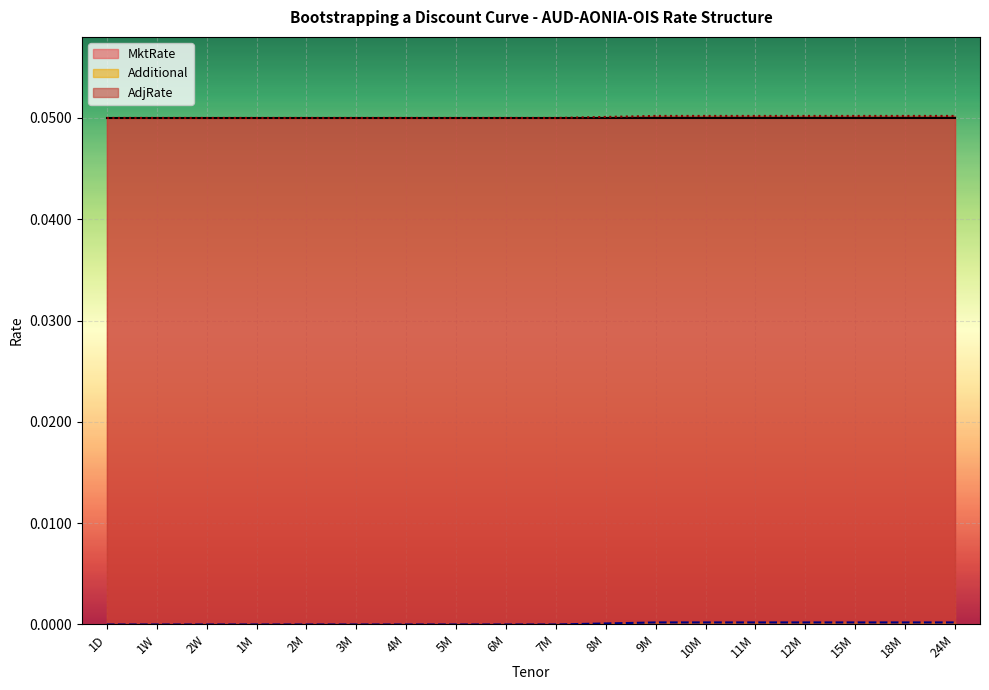

Reading left to right, transcribe all the data shown in this chart.

Additional: 1D=0.0	1W=0.0	2W=0.0	1M=0.0	2M=0.0	3M=0.0	4M=0.0	5M=0.0	6M=0.0	7M=0.0	8M=0.0	9M=0.0	10M=0.0	11M=0.0	12M=0.0	15M=0.0	18M=0.0	24M=0.0
AdjRate: 1D=0.1	1W=0.1	2W=0.1	1M=0.1	2M=0.1	3M=0.1	4M=0.1	5M=0.1	6M=0.1	7M=0.1	8M=0.1	9M=0.1	10M=0.1	11M=0.1	12M=0.1	15M=0.1	18M=0.1	24M=0.1